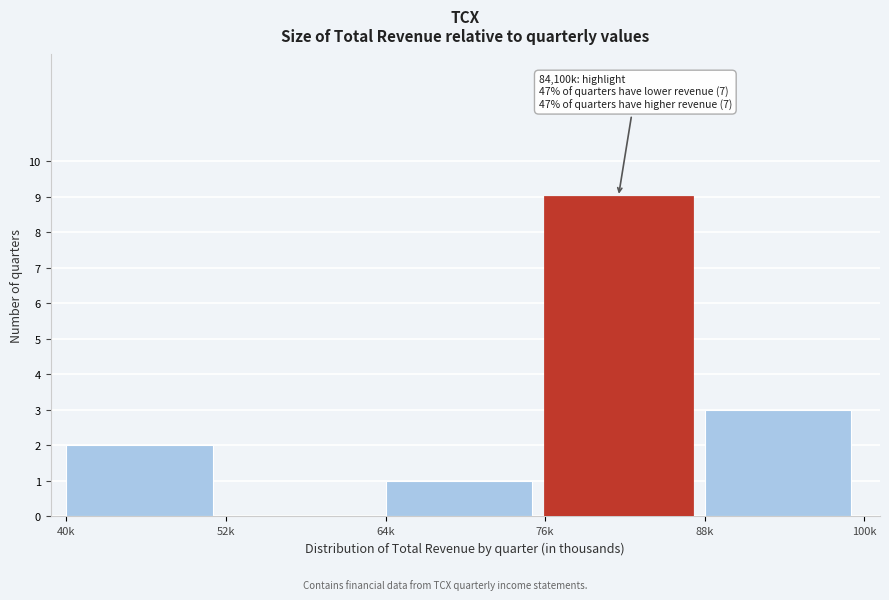

Reading left to right, list all the values displayed in this chart.

40k=2	52k=0	64k=1	76k=9	88k=3